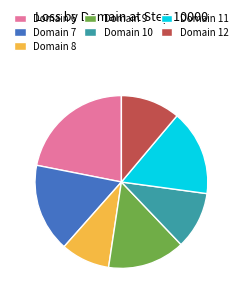

Combined, do Domain 11 and Domain 8 account for over 50%?

No